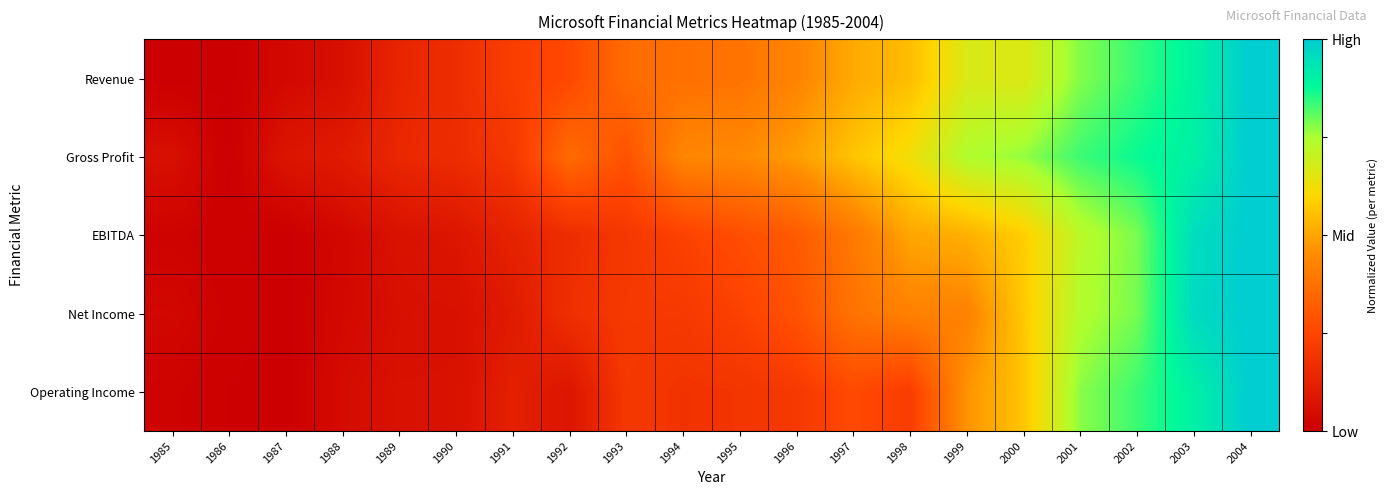

Which category has the highest value across all series?

2004